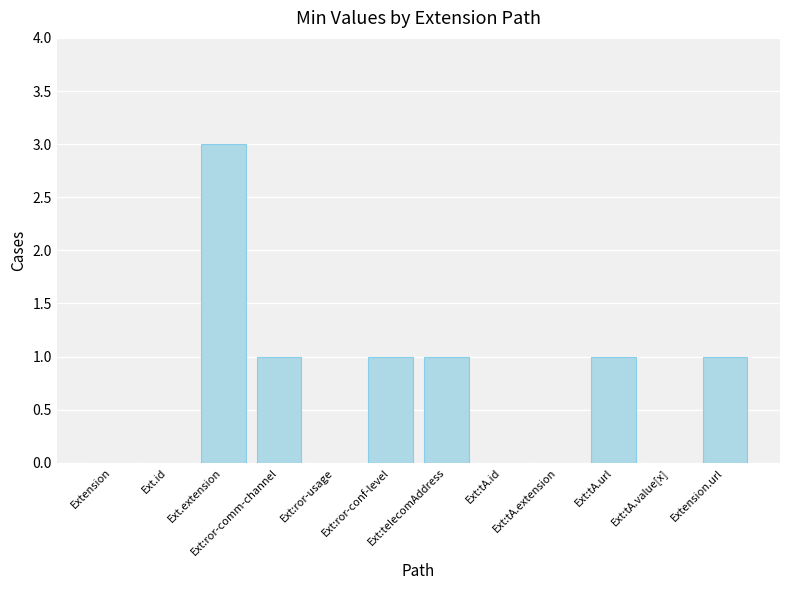

Which category has the highest value across all series?

Ext.extension